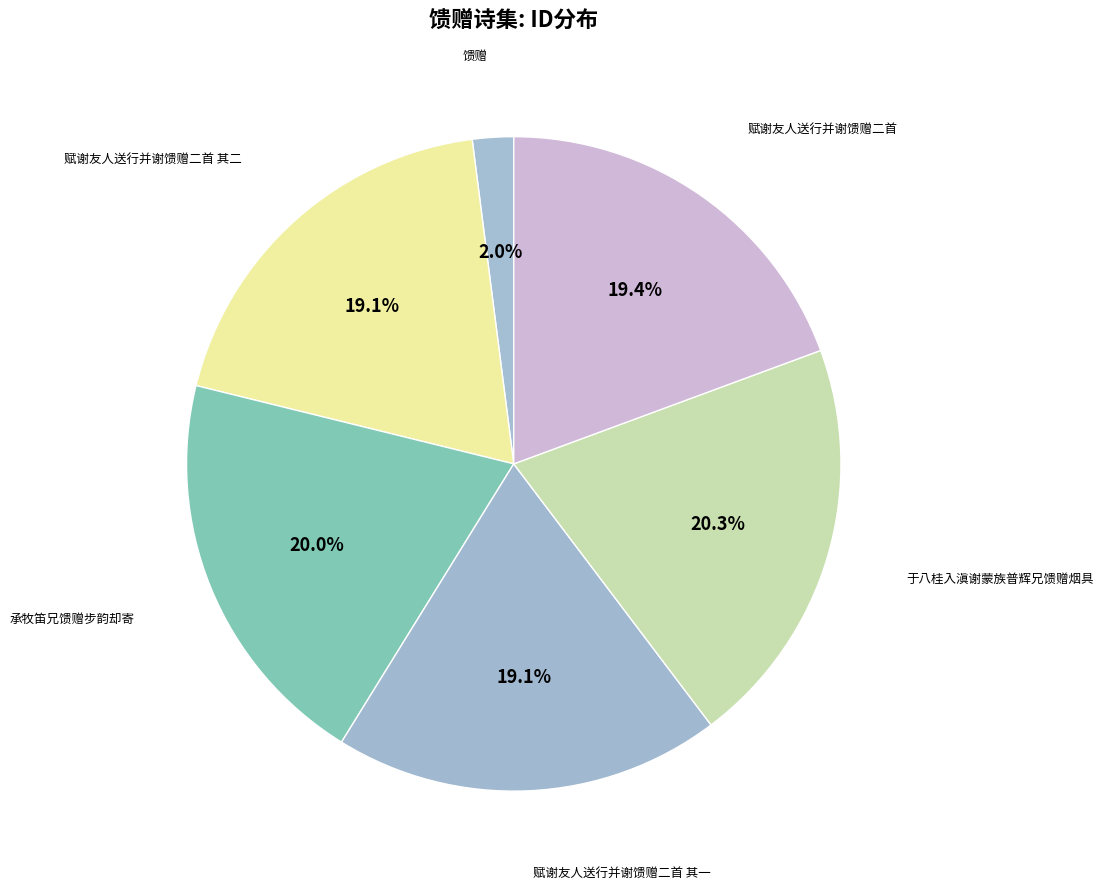

Is there a majority slice in this chart?

No